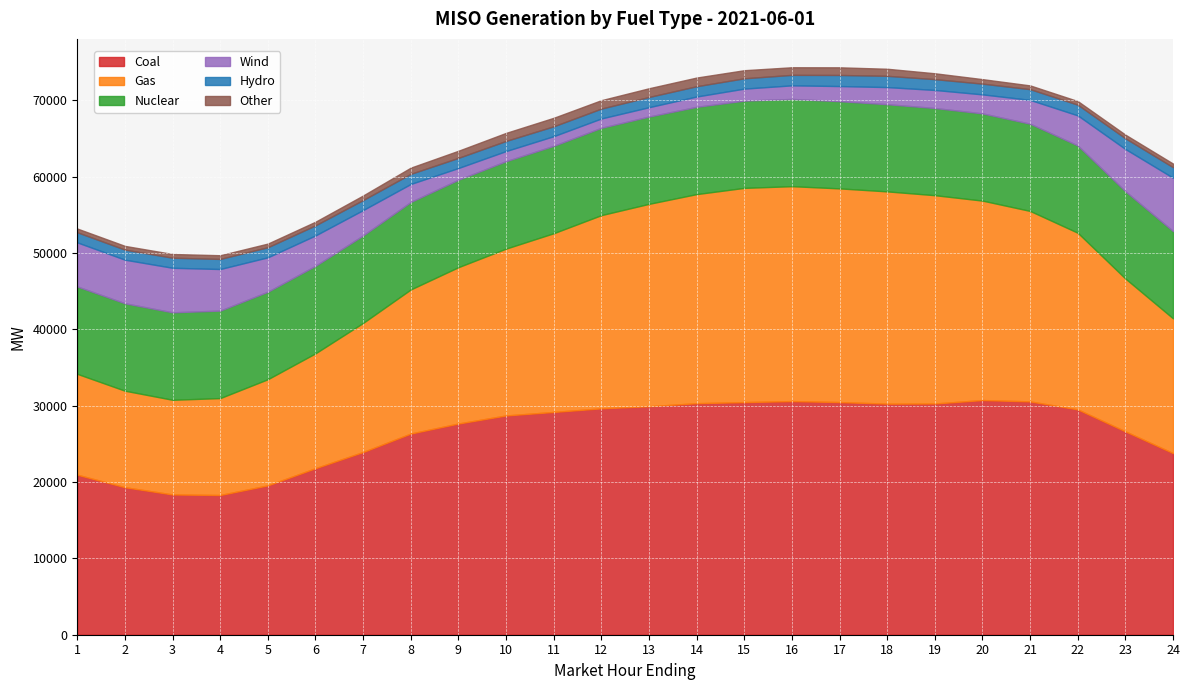

True or false: Wind and Coal cross at least once.

False